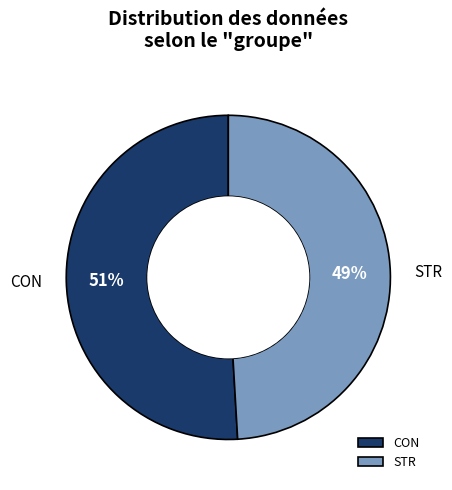

How many slices are in this pie chart?

2